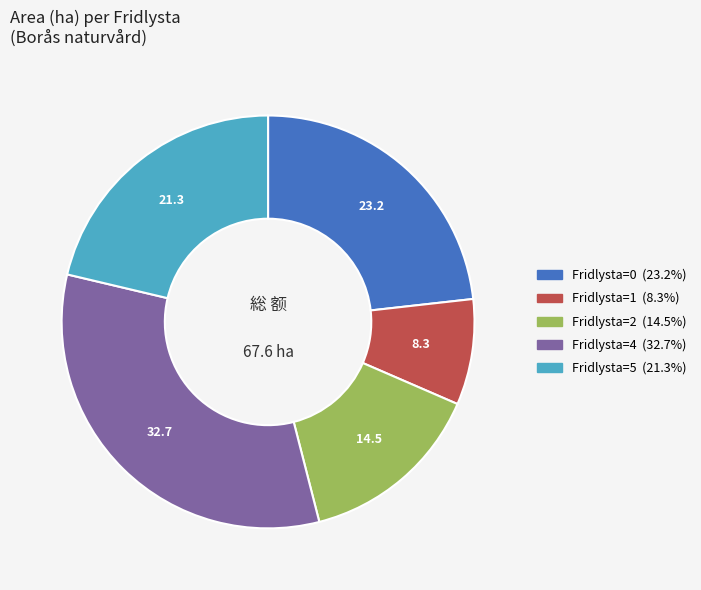

Is there any slice that represents more than half of the pie?

No